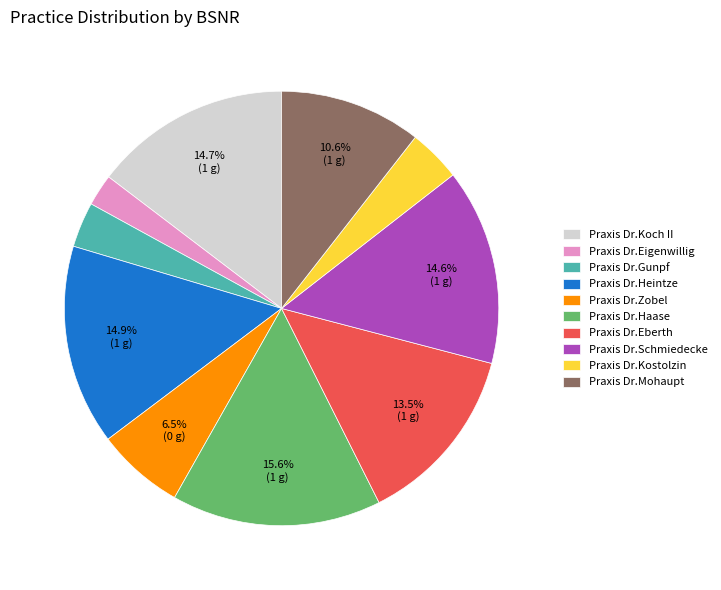

What is the smallest slice in the pie chart?

Praxis Dr.Eigenwillig